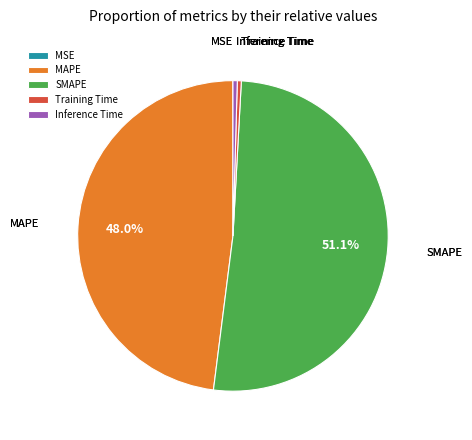

Which has a higher value, SMAPE or MAPE?

SMAPE